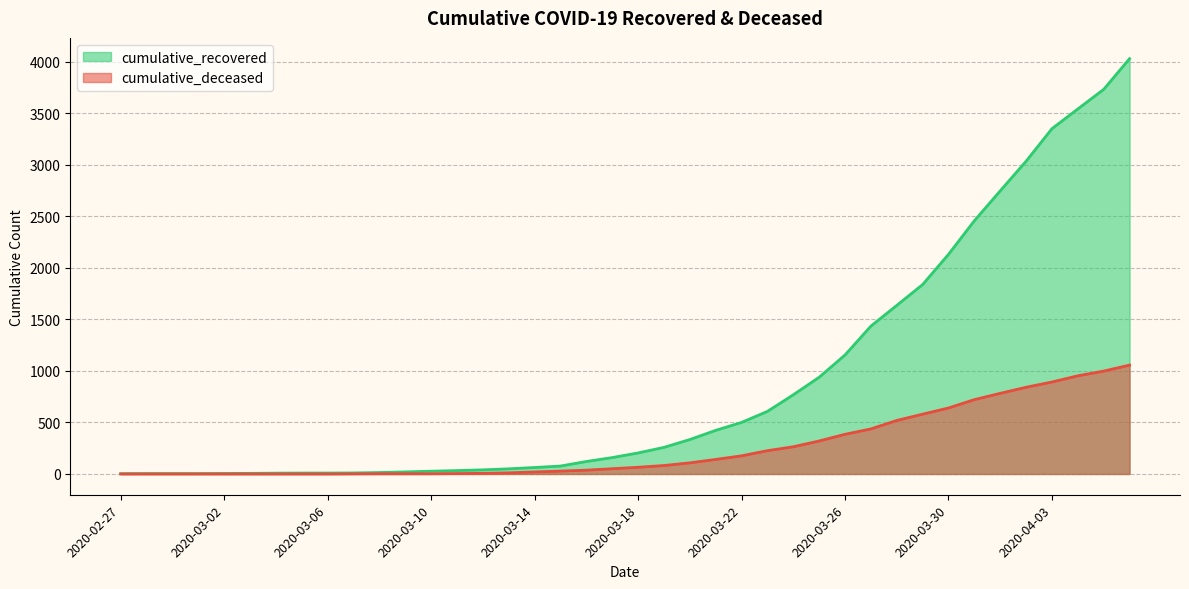

At how many categories does at least one series exceed 3400?

3